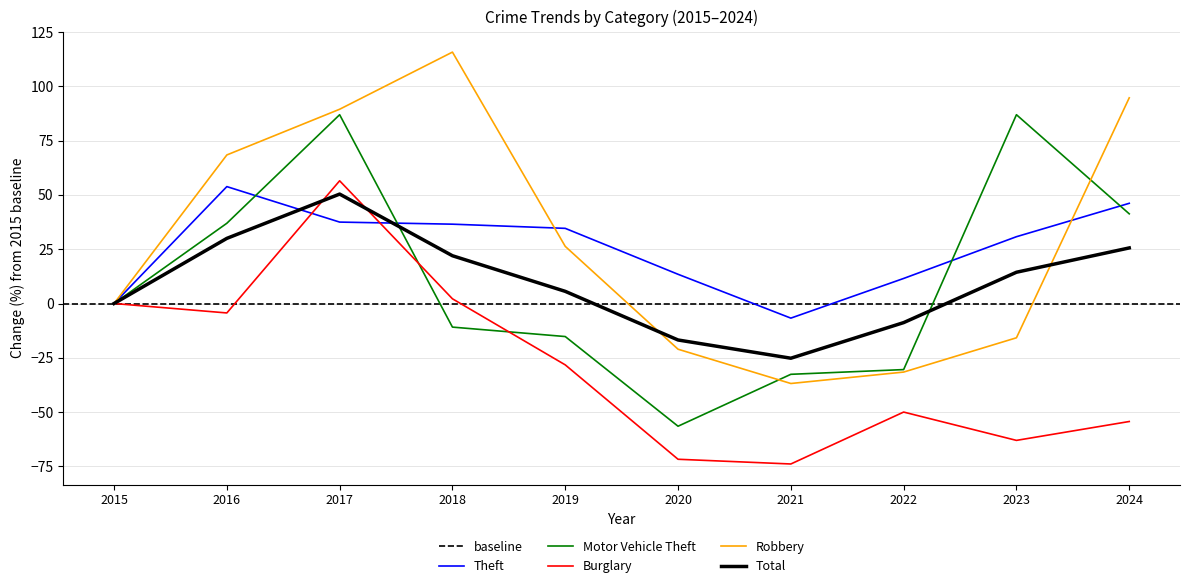

Reading left to right, transcribe all the data shown in this chart.

Theft: 0.0	53.8	37.5	36.5	34.6	13.5	-6.7	11.5	30.8	46.2
Motor Vehicle Theft: 0.0	37.0	87.0	-10.9	-15.2	-56.5	-32.6	-30.4	87.0	41.3
Burglary: 0.0	-4.3	56.5	2.2	-28.3	-71.7	-73.9	-50.0	-63.0	-54.3
Robbery: 0.0	68.4	89.5	115.8	26.3	-21.1	-36.8	-31.6	-15.8	94.7
Total: 0.0	30.0	50.4	22.0	5.6	-16.8	-25.2	-8.8	14.4	25.6